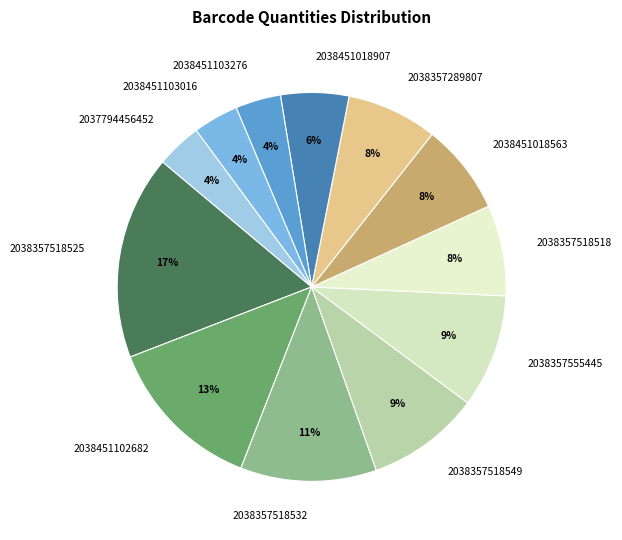

True or false: 2038451102682 accounts for 19% of the total.

False